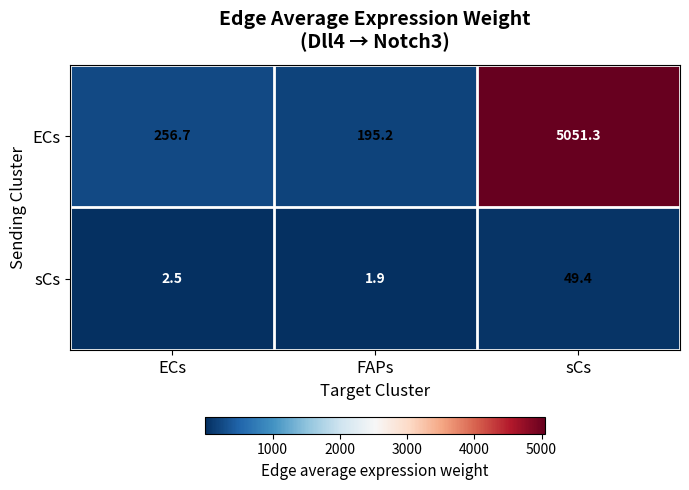

What is the minimum value for sCs?

1.9